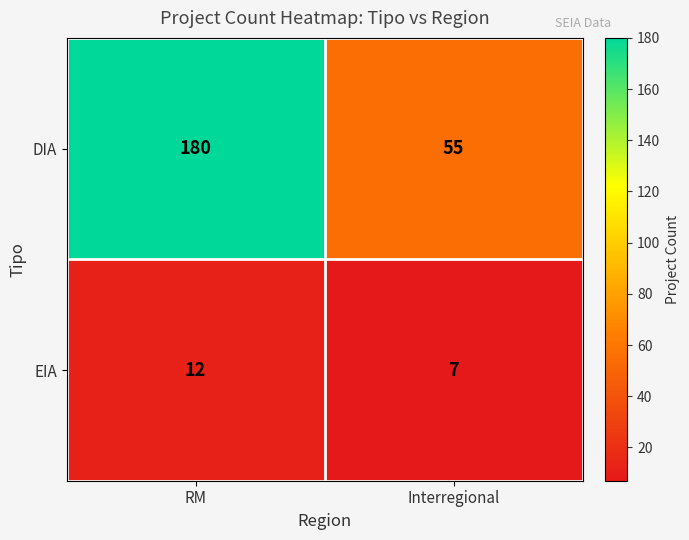

How many series are shown in this chart?

2